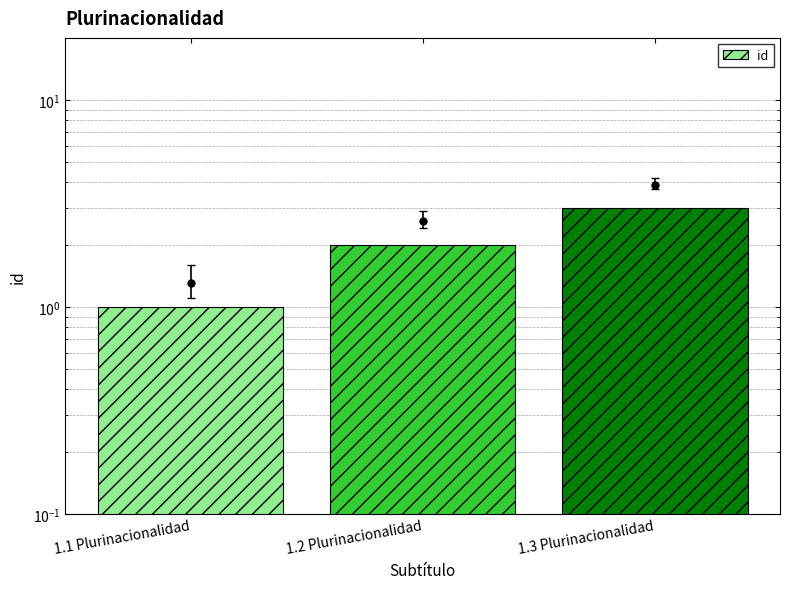

True or false: the data shows 3 at 1.2 Plurinacionalidad.

False